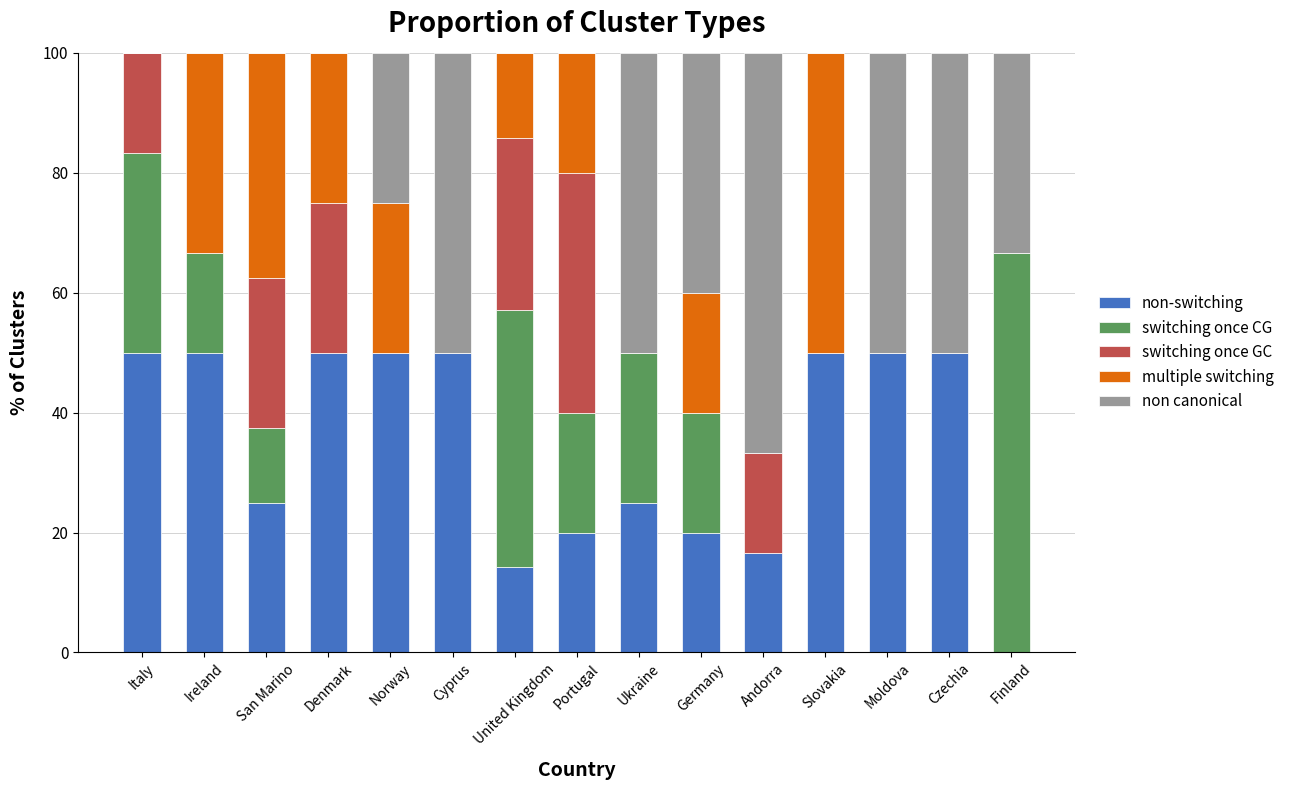

What is the sum of the non-switching values at San Marino and Italy?

75.0